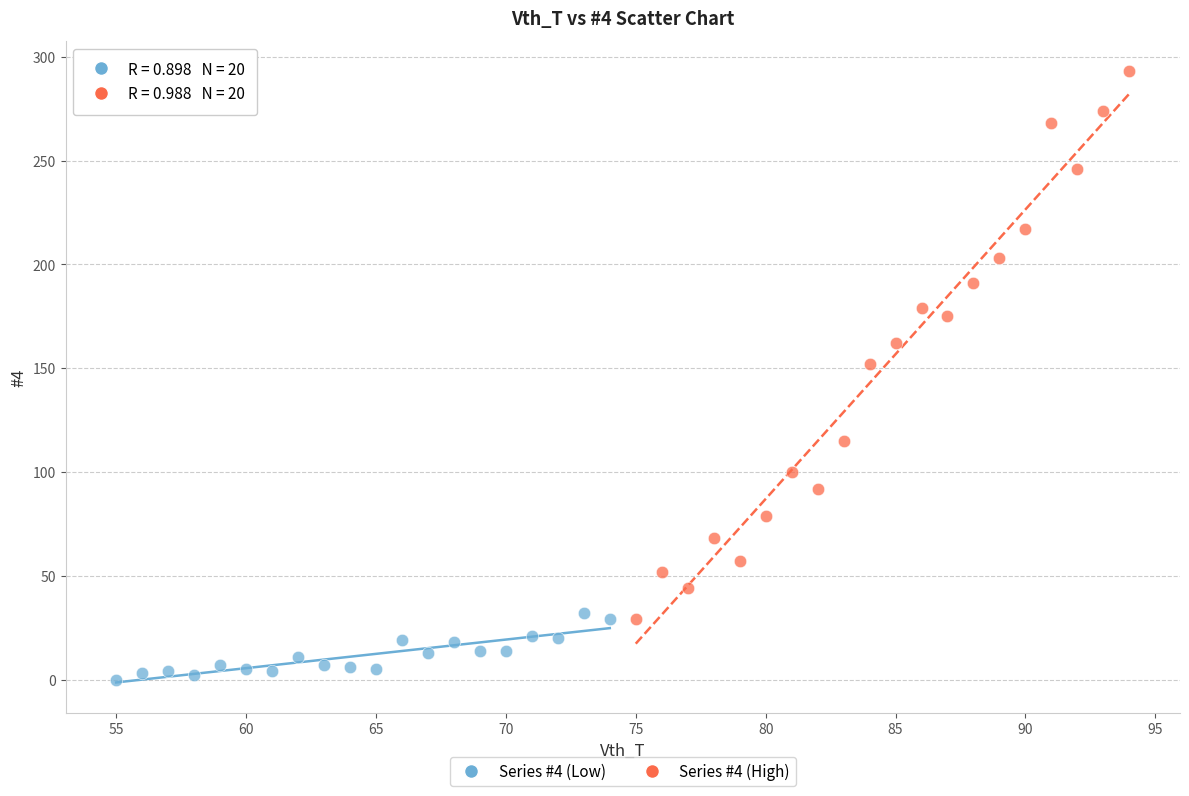

What are all the series names shown in the legend?

Series #4 (Low), Series #4 (High)